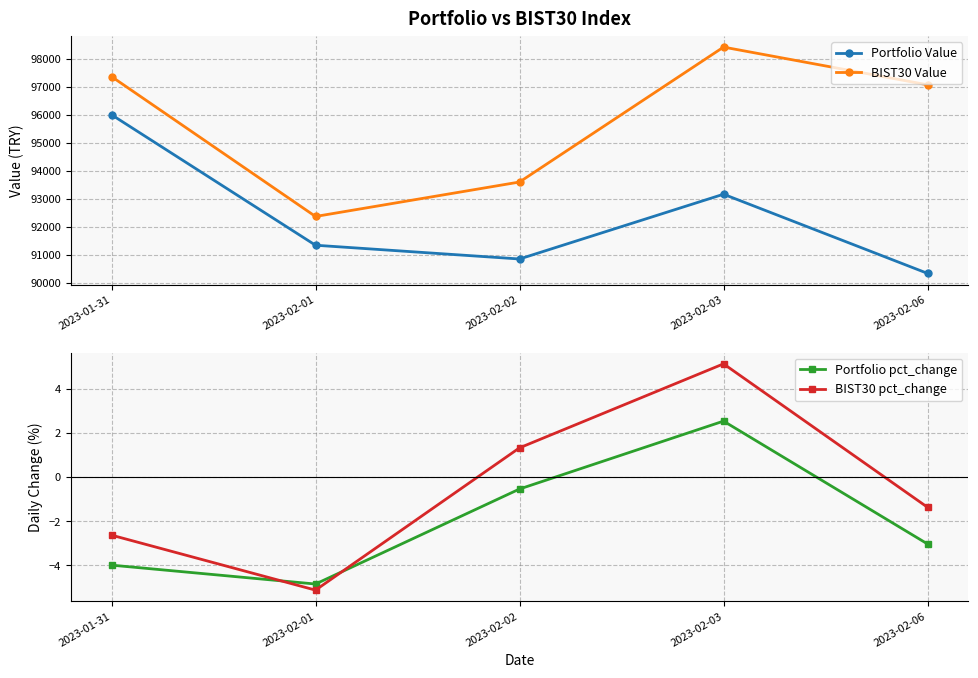

Which series has the largest total across all categories?

BIST30 Value